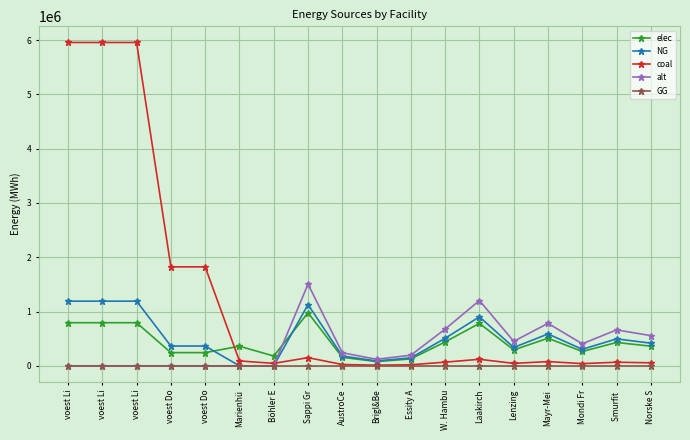

What are all the series names shown in the legend?

elec, NG, coal, alt, GG